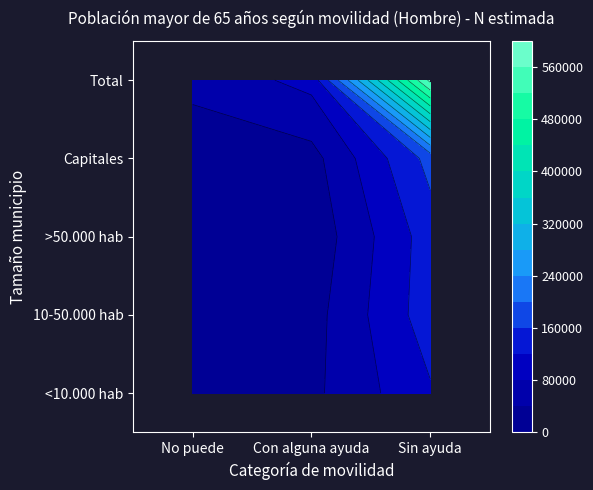

Rank the categories by 10-50.000 hab value from lowest to highest.

No puede, Con alguna ayuda, Sin ayuda